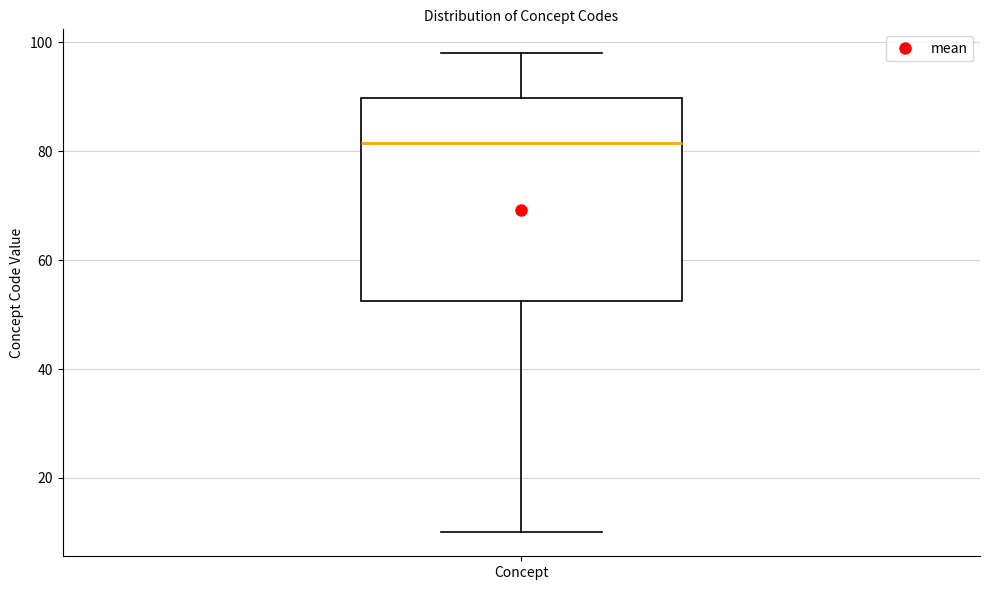

Transcribe this box plot: give where the median line is, the range the box spans, and where the two whiskers end, as read against the y-axis. The values are not printed on the chart, so give them approximately, as read against the axis.

median 82, box 52 to 90, whiskers 10 to 98